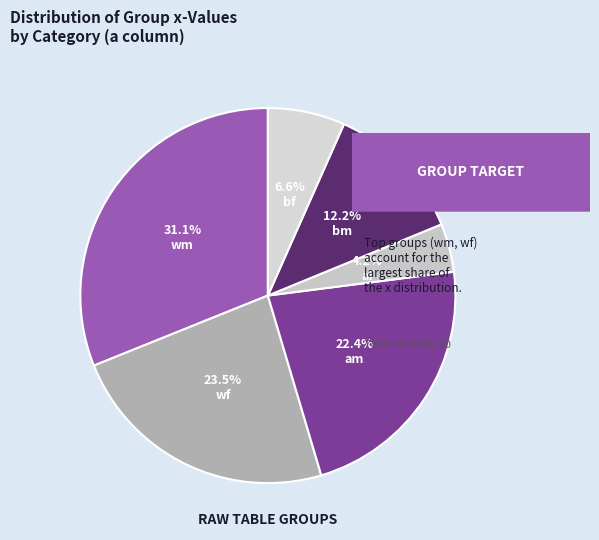

Count the number of slices in the pie.

6